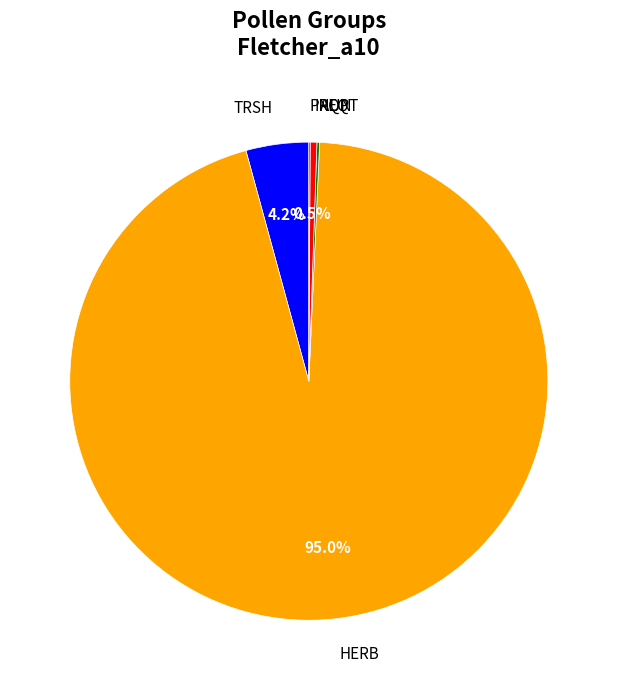

Does any single category account for the majority?

Yes